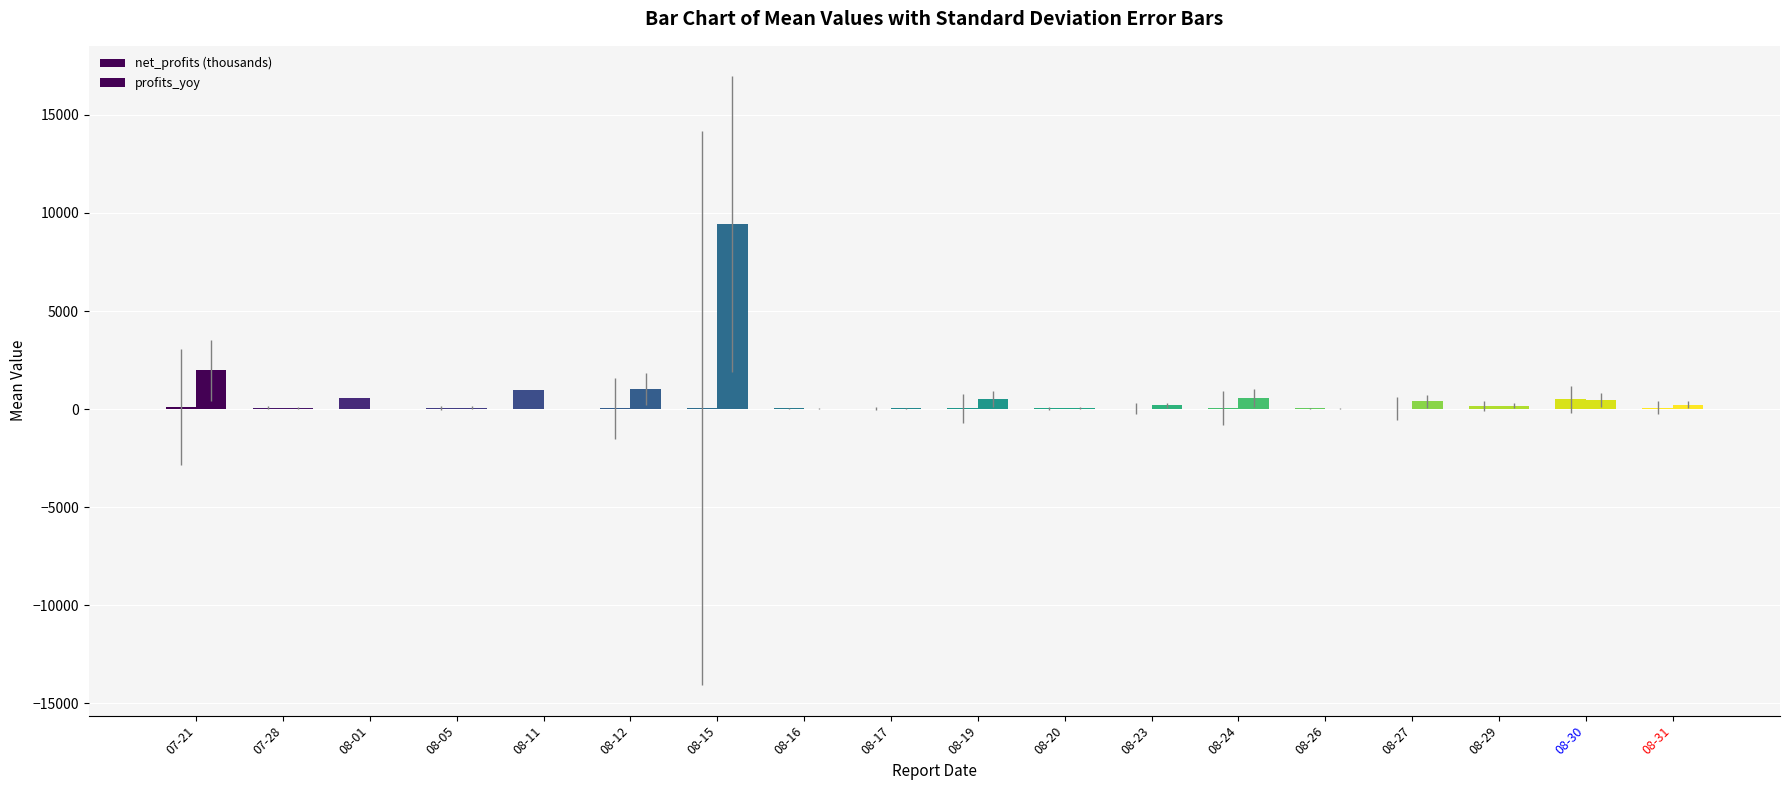

How many groups of bars are there?

18